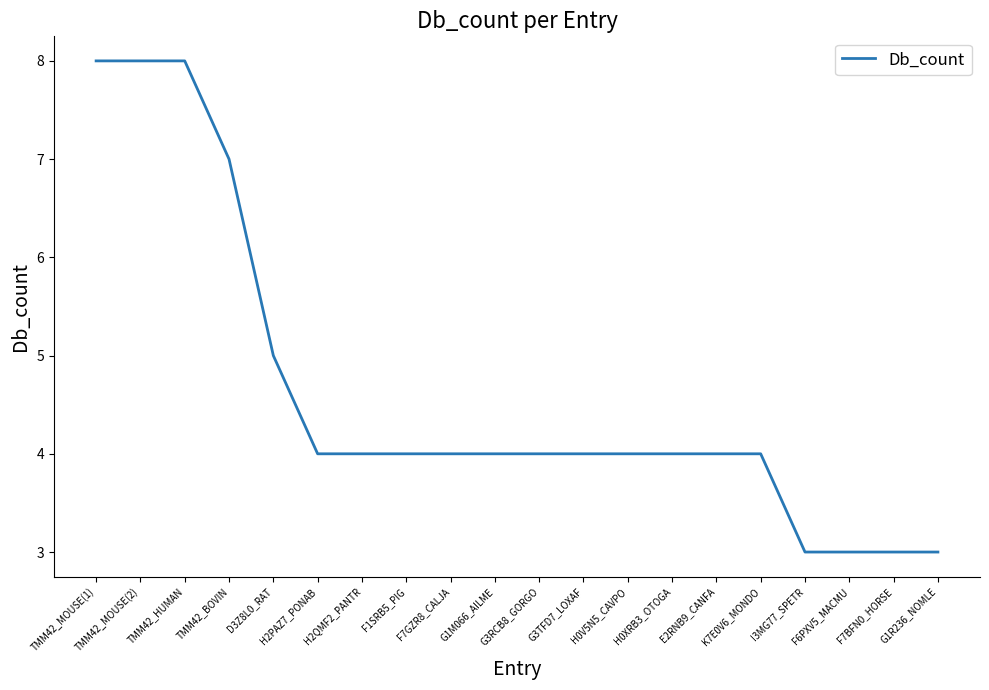

What position from the left is TMM42_MOUSE(2)?

2